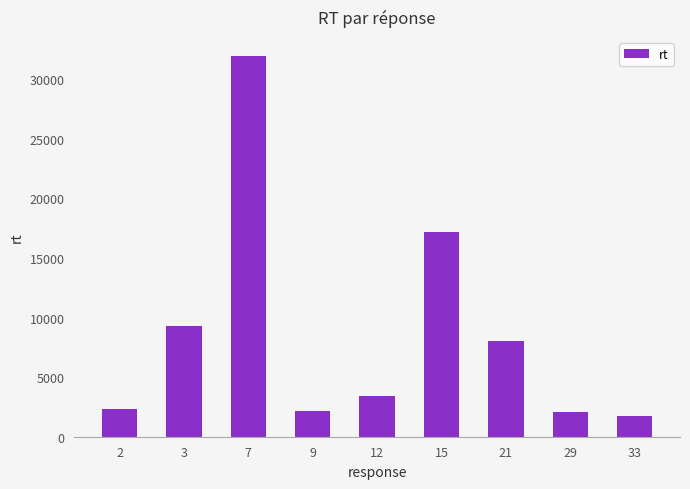

At which category does the chart reach its peak across all series?

7